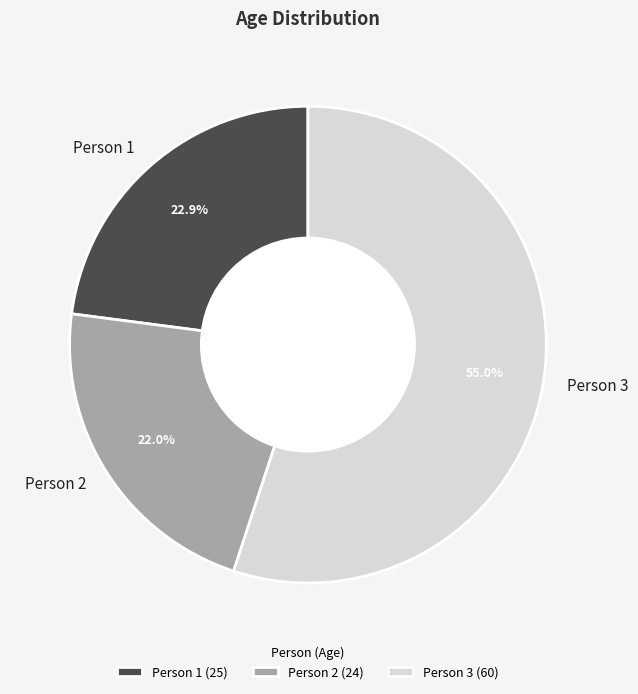

Is there a majority slice in this chart?

Yes